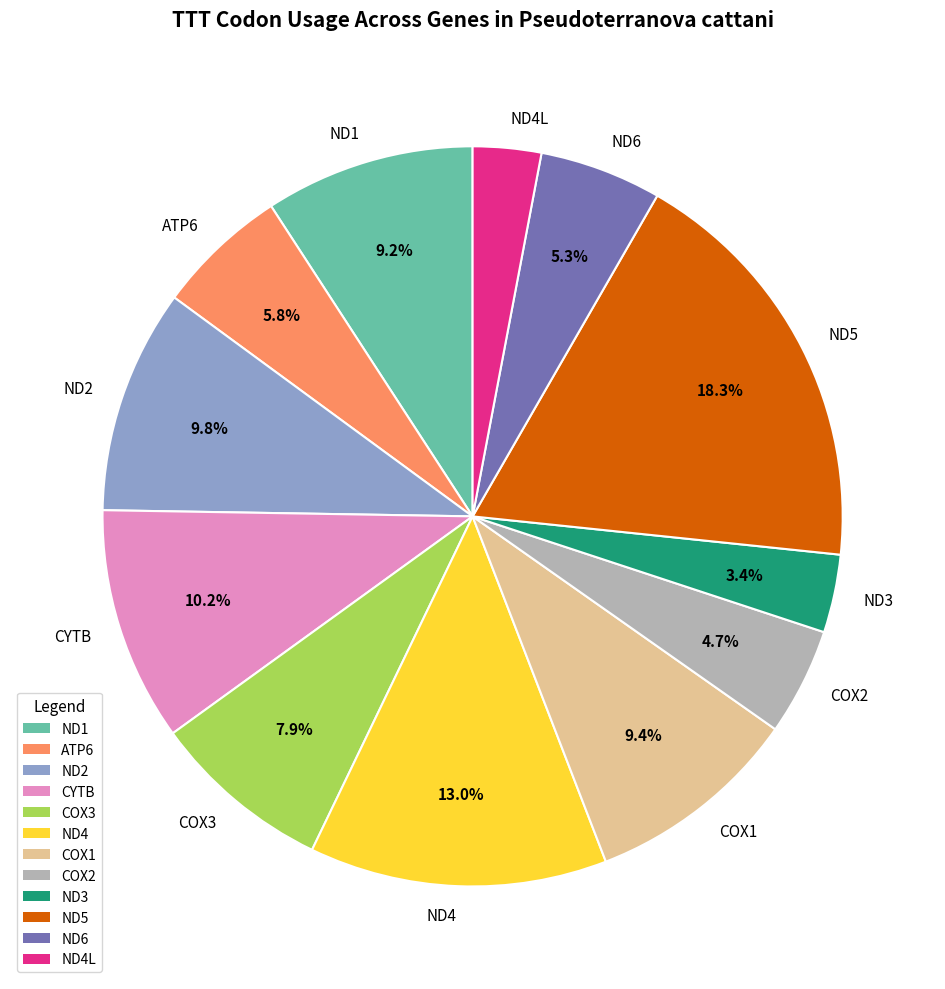

Is it true that ND1 is 1% of the pie?

False